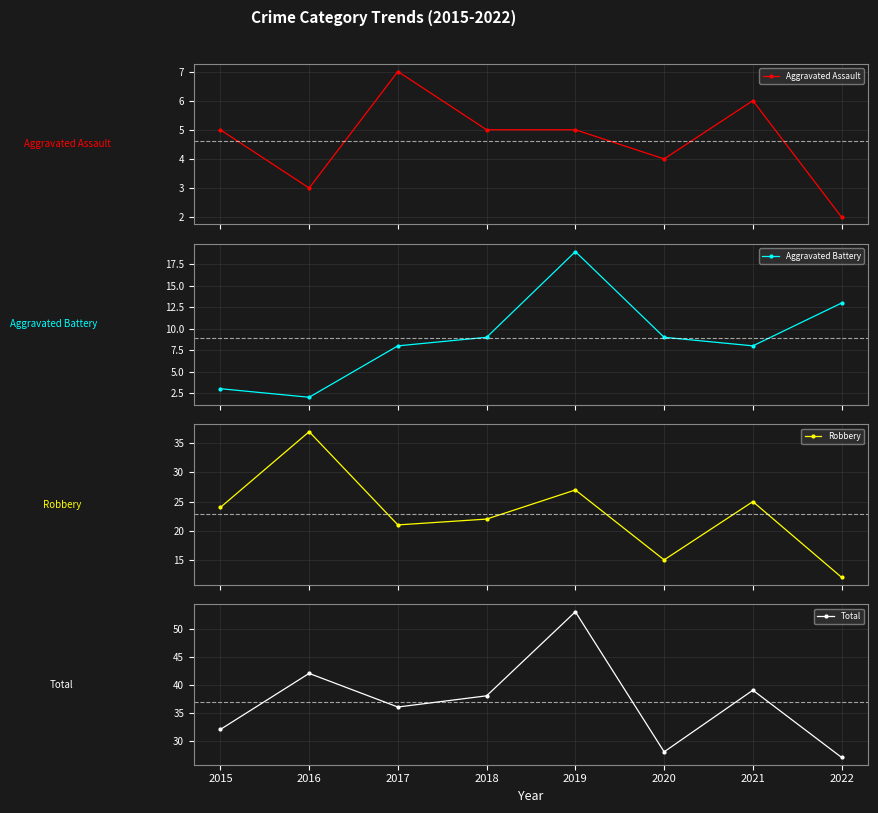

What is the difference between the Aggravated Battery values at 2016 and 2018?

7